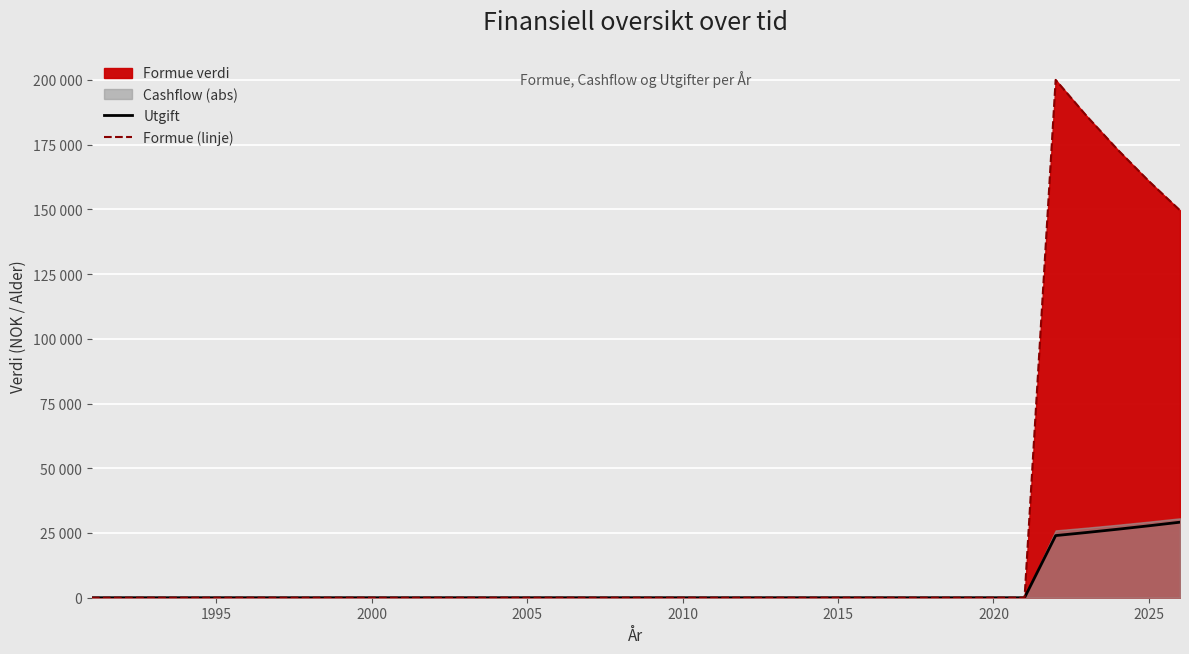

True or false: Formue (linje) and Utgift intersect in this chart.

False